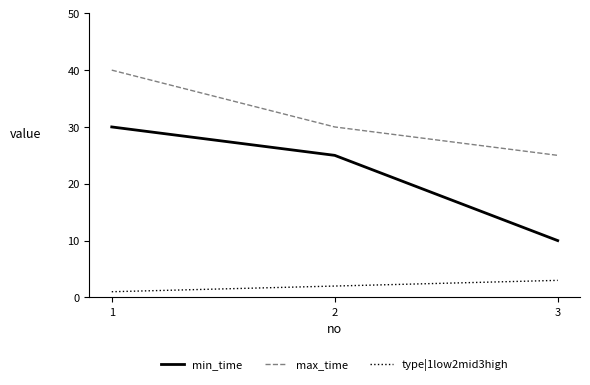

What is the difference between the second highest and minimum values in the max_time series?

5